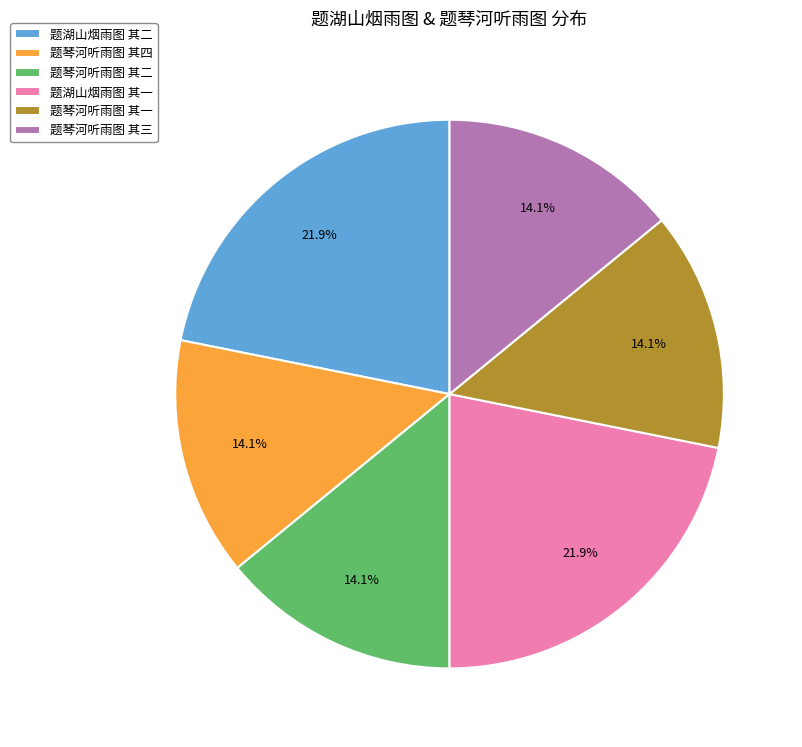

Which has a higher value, 题琴河听雨图 其二 or 题湖山烟雨图 其一?

题湖山烟雨图 其一